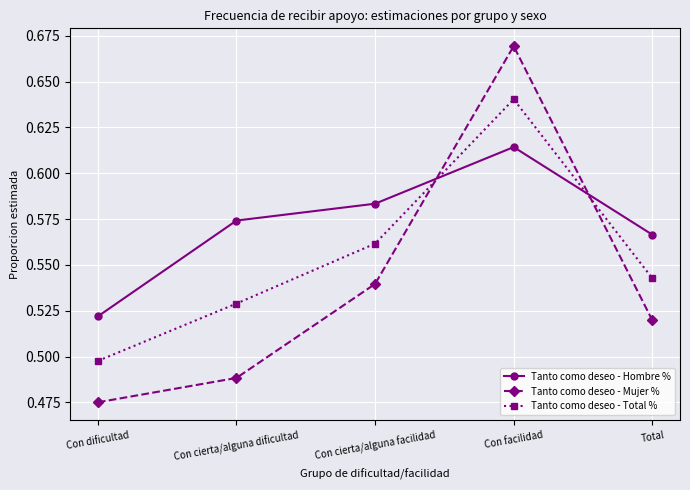

What position from the right is Total?

1